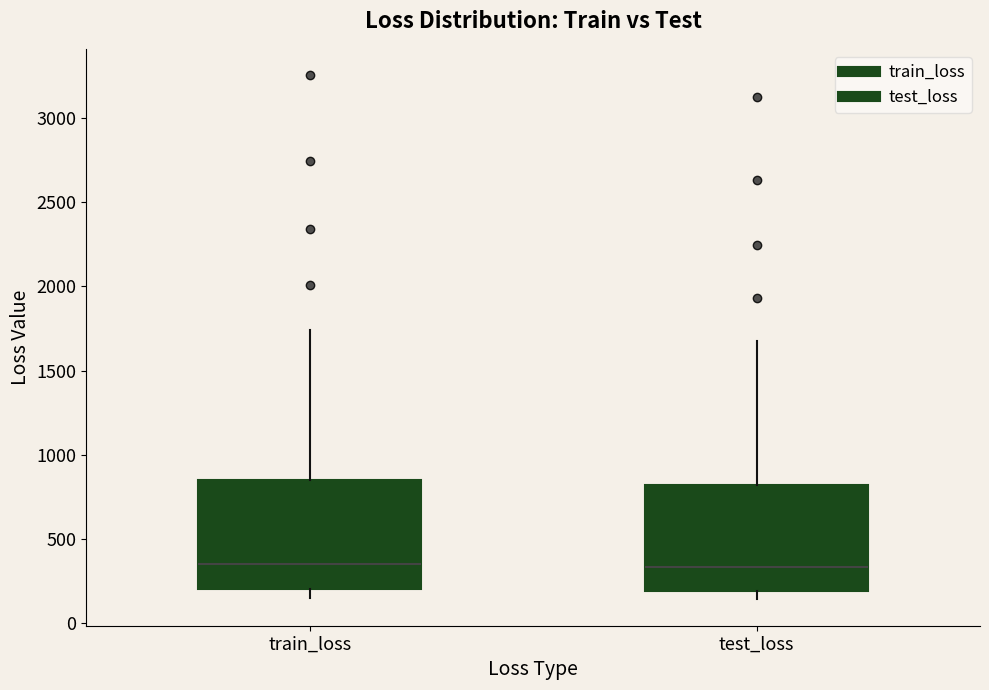

Where is the upper edge of the box for train_loss on the y-axis? The values are not printed on the chart, so give them approximately, as read against the axis.

850